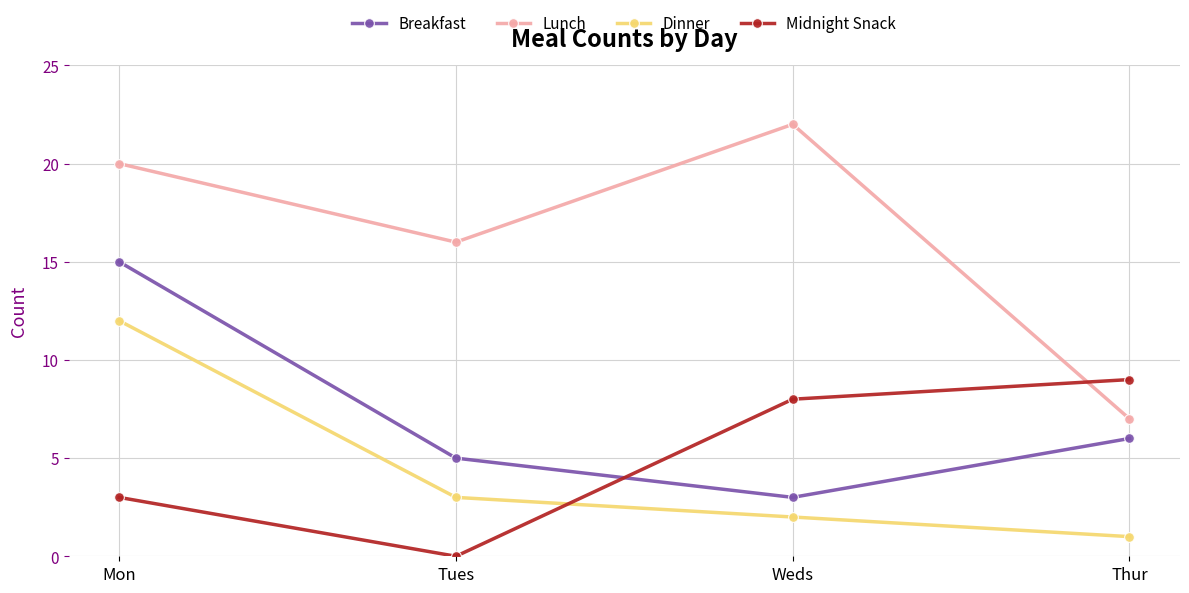

True or false: Lunch and Dinner cross at least once.

False